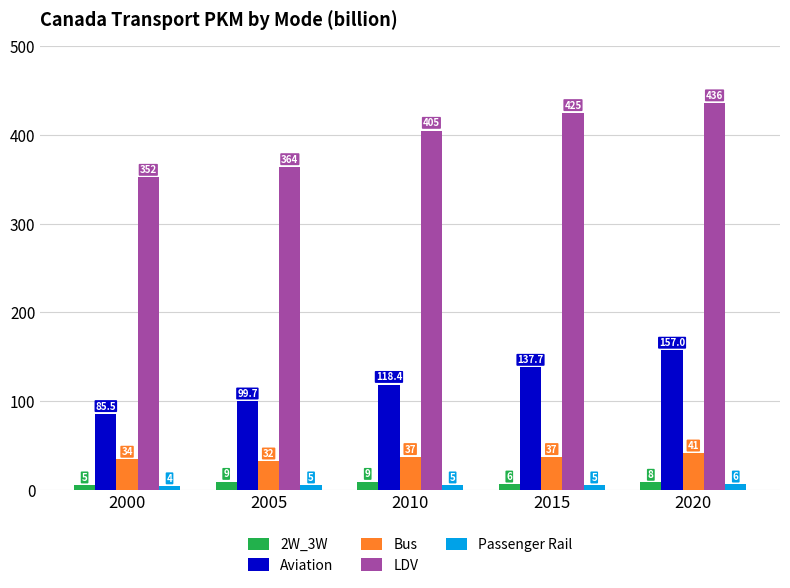

At 2015, list the series in order from largest to smallest.

LDV, Aviation, Bus, 2W_3W, Passenger Rail